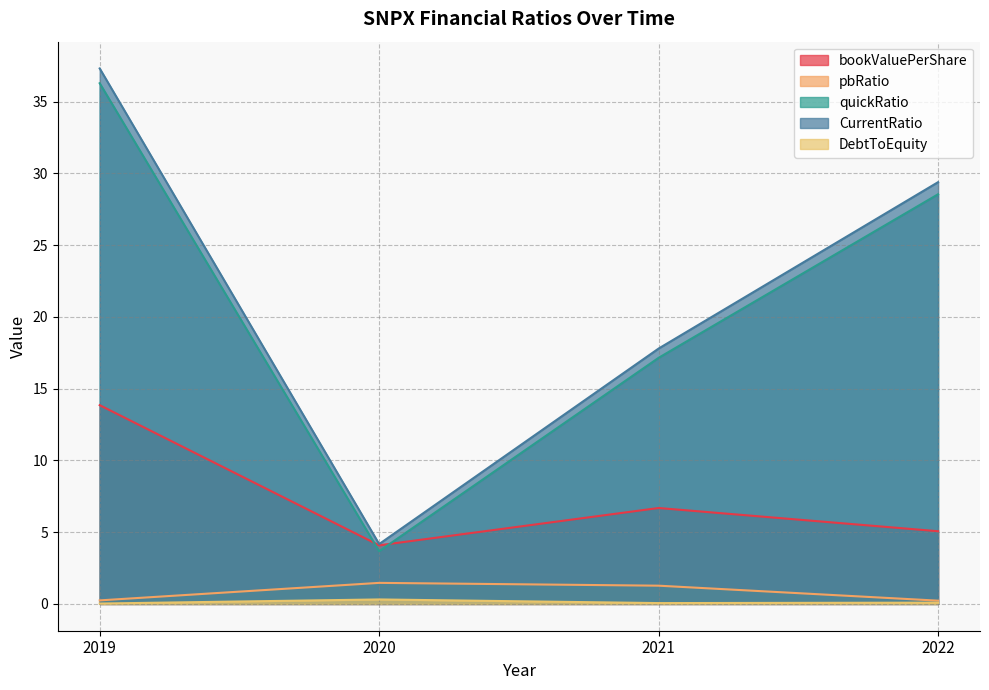

True or false: pbRatio and DebtToEquity cross at least once.

False